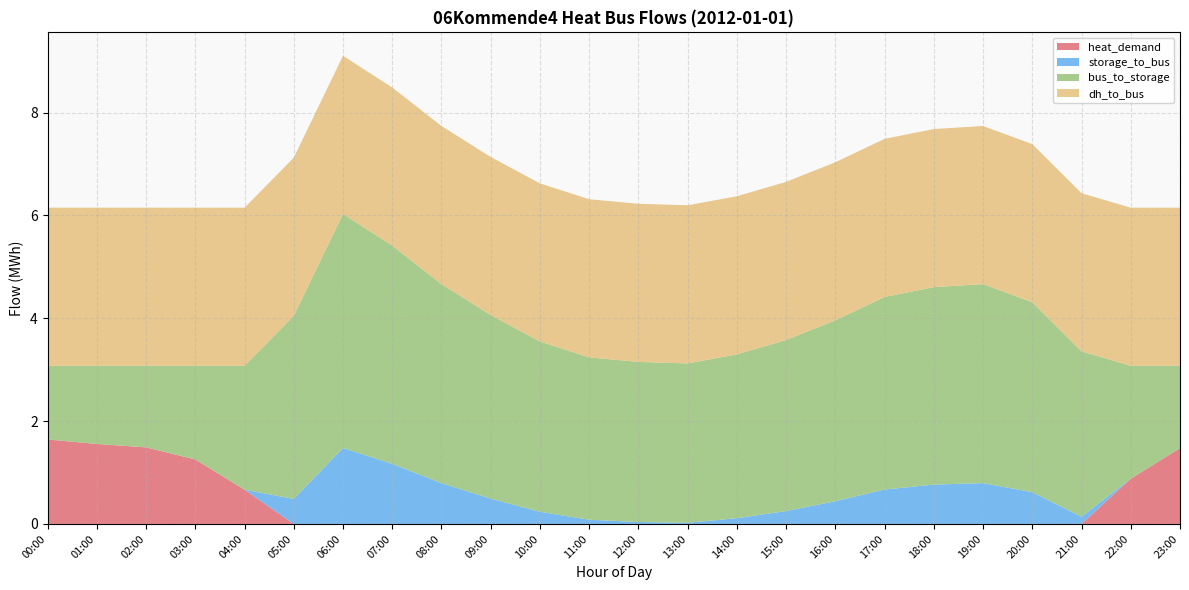

The value of heat_demand at 00:00 is 1.6. True or false?

True